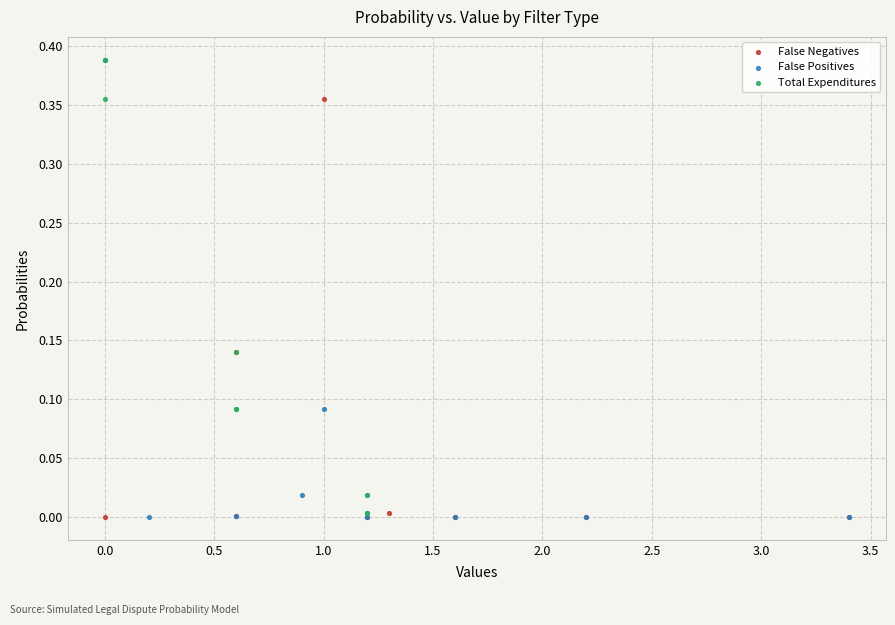

Which series has the widest spread of Y values?

False Positives